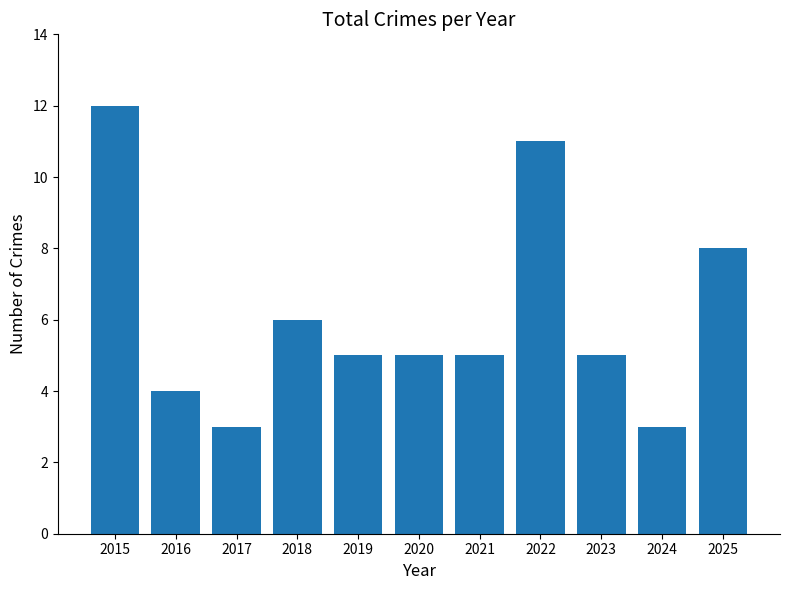

What is the difference between the maximum and second lowest values?

9